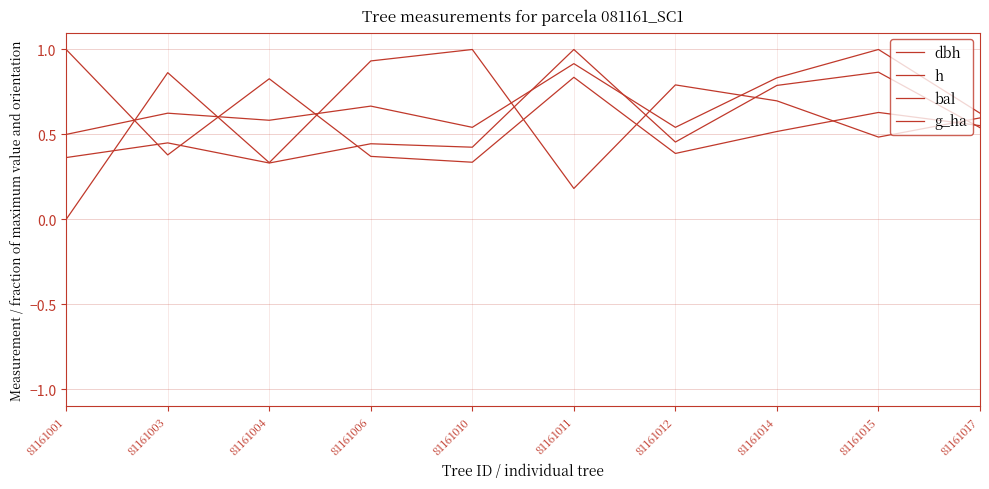

The g_ha series shows 0.5 at 81161001. True or false?

False